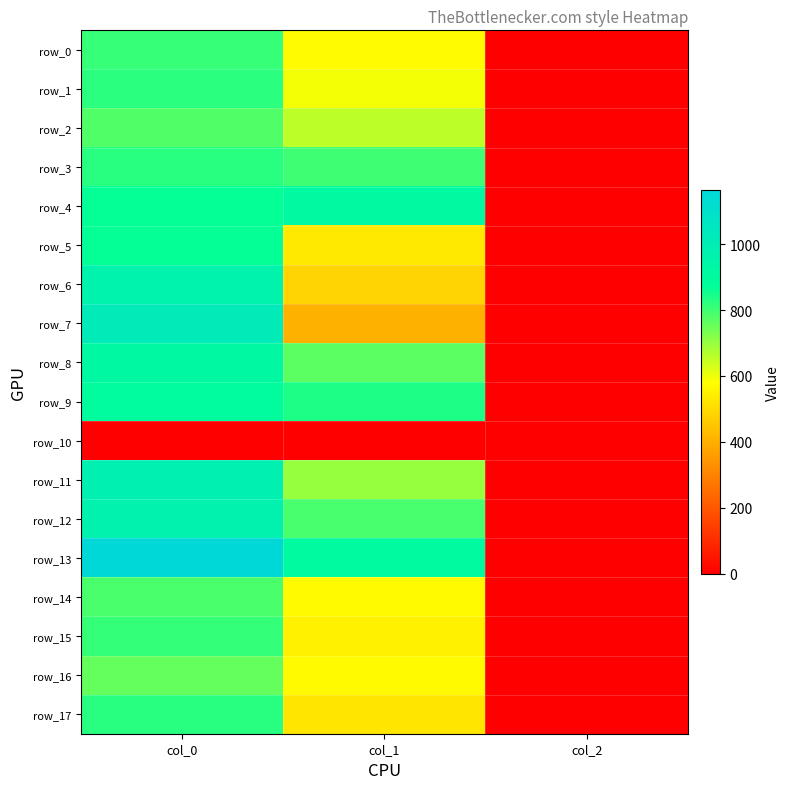

At which label does row_6 first exceed 486?

col_0